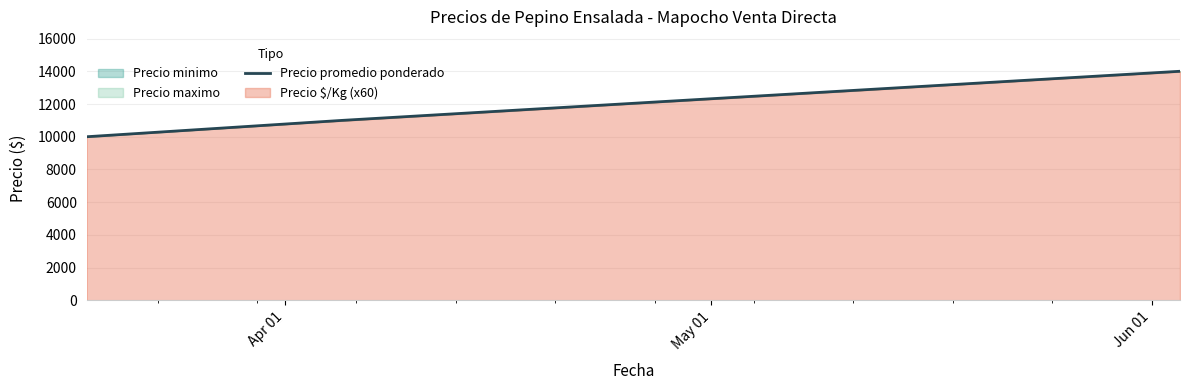

What is the smallest value displayed?

10000